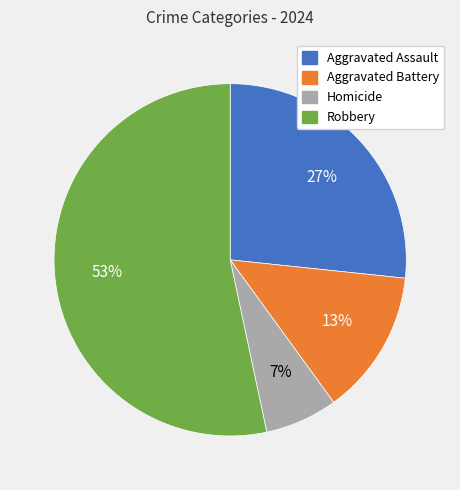

How many segments does this pie chart have?

4